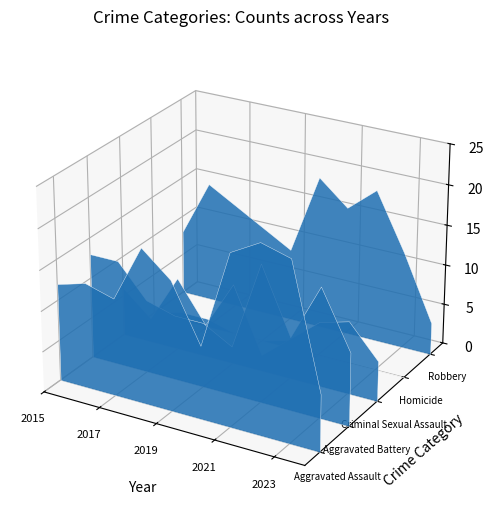

Reading right to left, list all the values displayed in this chart.

Aggravated Assault: 9=7	8=22	7=23	6=21	5=9	4=16	3=19	2=12	1=13	0=12
Aggravated Battery: 9=9	8=16	7=9	6=17	5=6	4=8	3=8	2=9	1=13	0=13
Criminal Sexual Assault: 9=5	8=9	7=8	6=5	5=2	4=10	3=4	2=9	1=3	0=6
Homicide: 9=0	8=0	7=0	6=0	5=1	4=0	3=0	2=1	1=1	0=0
Robbery: 9=4	8=12	7=19	6=16	5=19	4=9	3=11	2=13	1=15	0=8